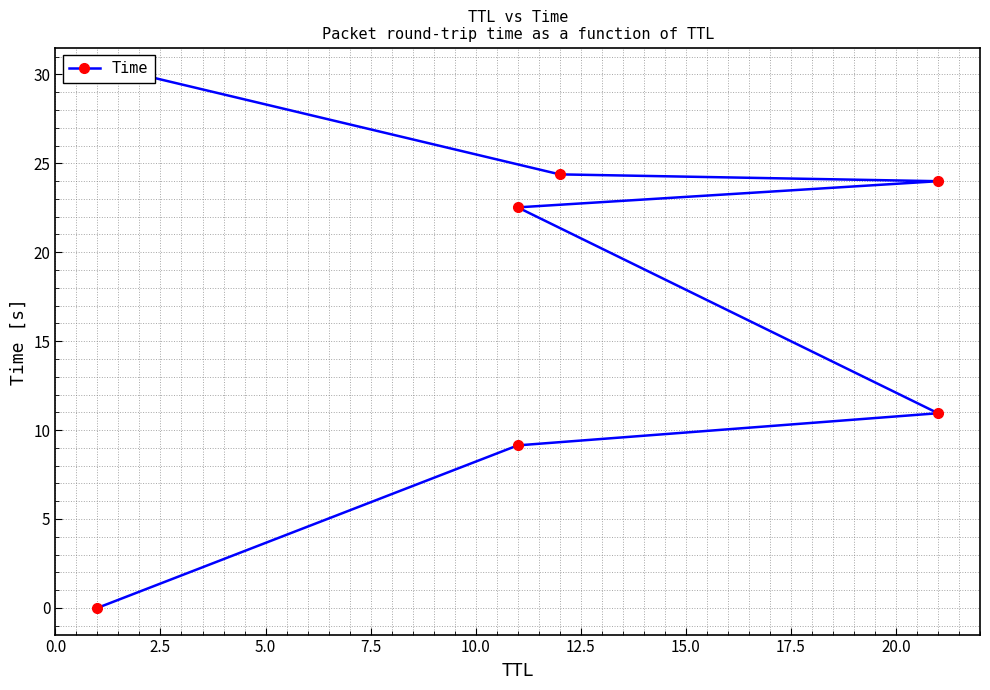

Which has a higher value, 10.0 or 2.5?

10.0